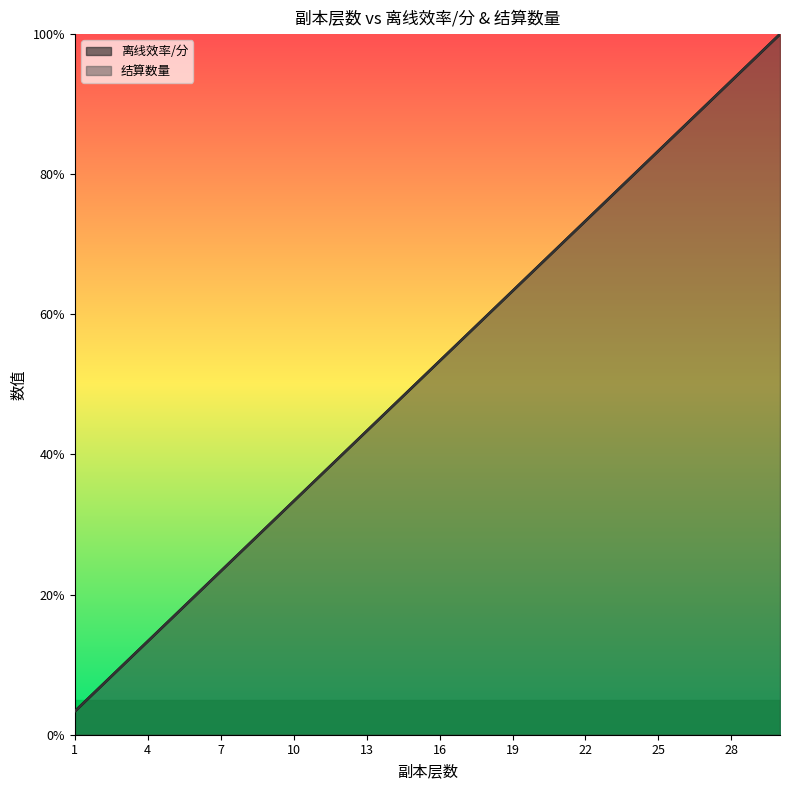

Reading left to right, list all the values displayed in this chart.

离线效率/分: 3.3	6.7	10.0	13.3	16.7	20.0	23.3	26.7	30.0	33.3	36.7	40.0	43.3	46.7	50.0	53.3	56.7	60.0	63.3	66.7	70.0	73.3	76.7	80.0	83.3	86.7	90.0	93.3	96.7	100.0
结算数量: 3.3	6.7	10.0	13.3	16.7	20.0	23.3	26.7	30.0	33.3	36.7	40.0	43.3	46.7	50.0	53.3	56.7	60.0	63.3	66.7	70.0	73.3	76.7	80.0	83.3	86.7	90.0	93.3	96.7	100.0